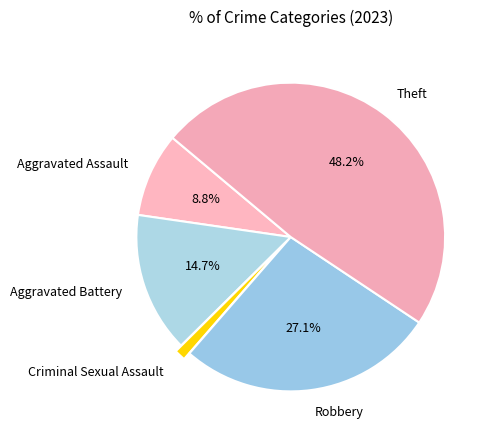

True or false: Aggravated Battery accounts for 15% of the total.

True